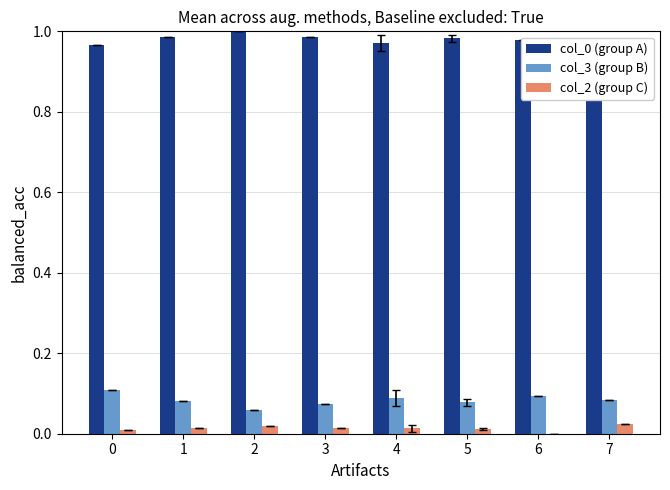

List the series in order of their peak value, lowest first.

col_2 (group C), col_3 (group B), col_0 (group A)